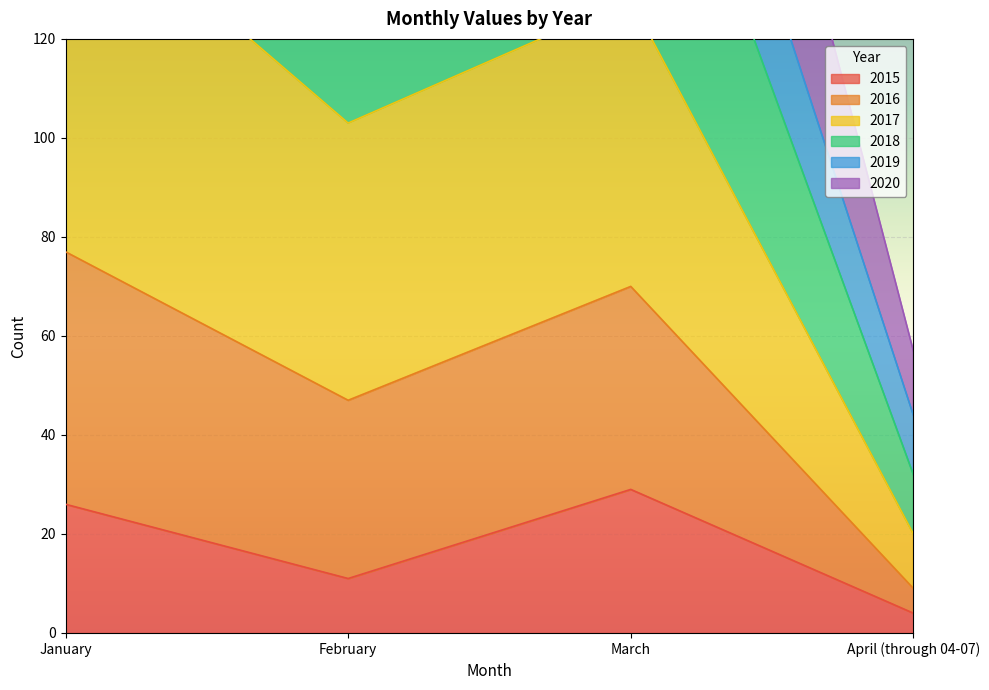

Which series has the widest spread of values?

2016